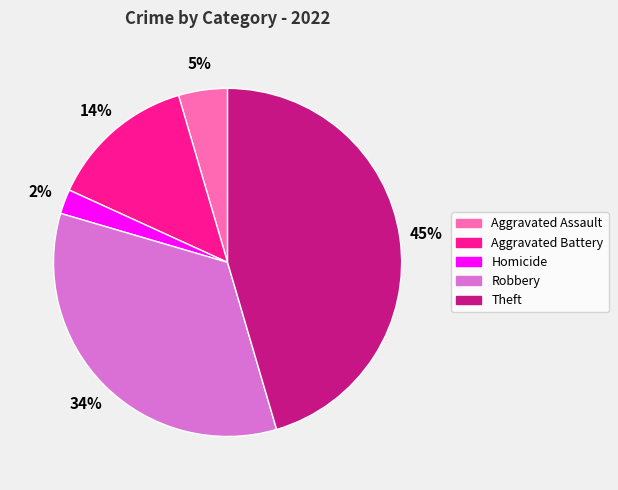

Which slice is the smallest?

Homicide